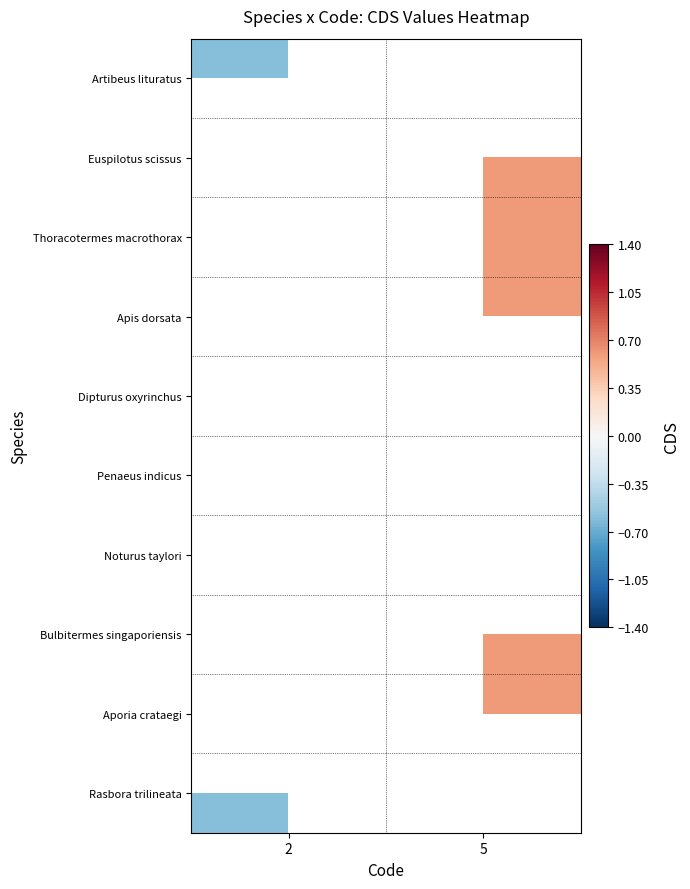

Is it true that Bulbitermes singaporiensis equals 0.6 at 5?

True